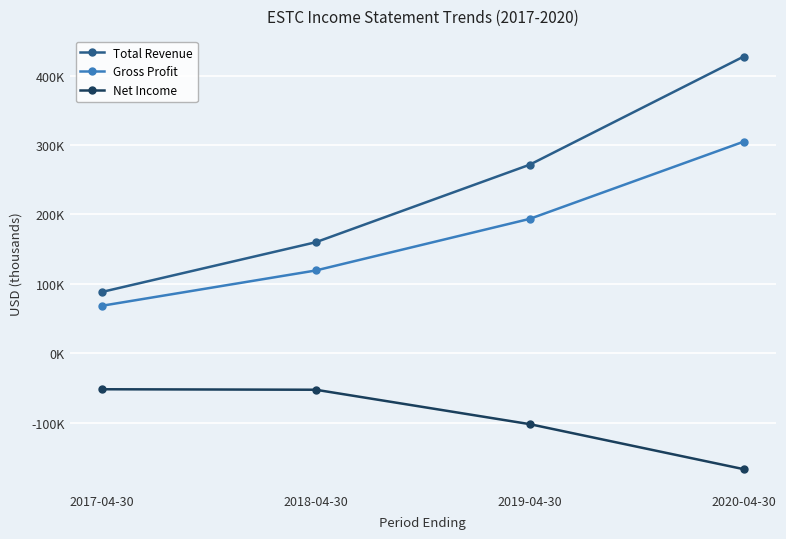

Which has a higher value, 2019-04-30 or 2018-04-30?

2019-04-30